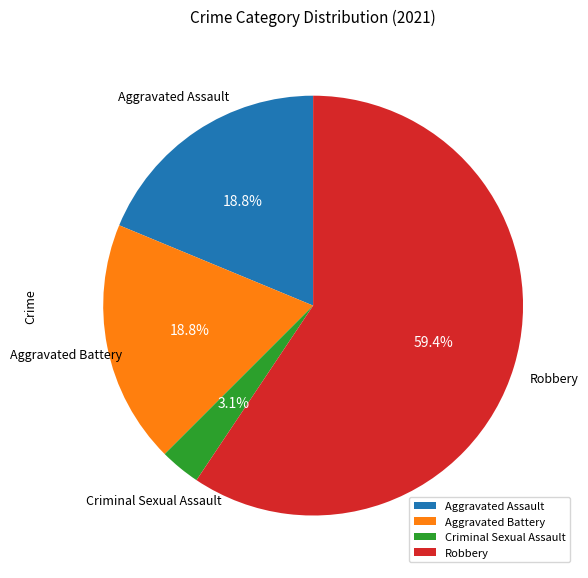

Which has a higher value, Criminal Sexual Assault or Aggravated Battery?

Aggravated Battery